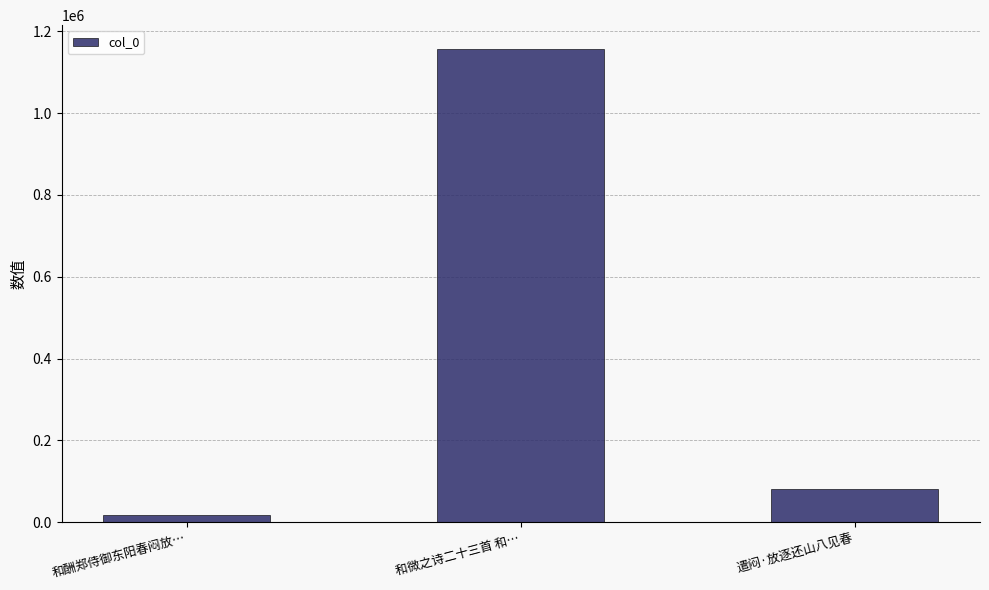

Which category has the highest value across all series?

和微之诗二十三首 和…